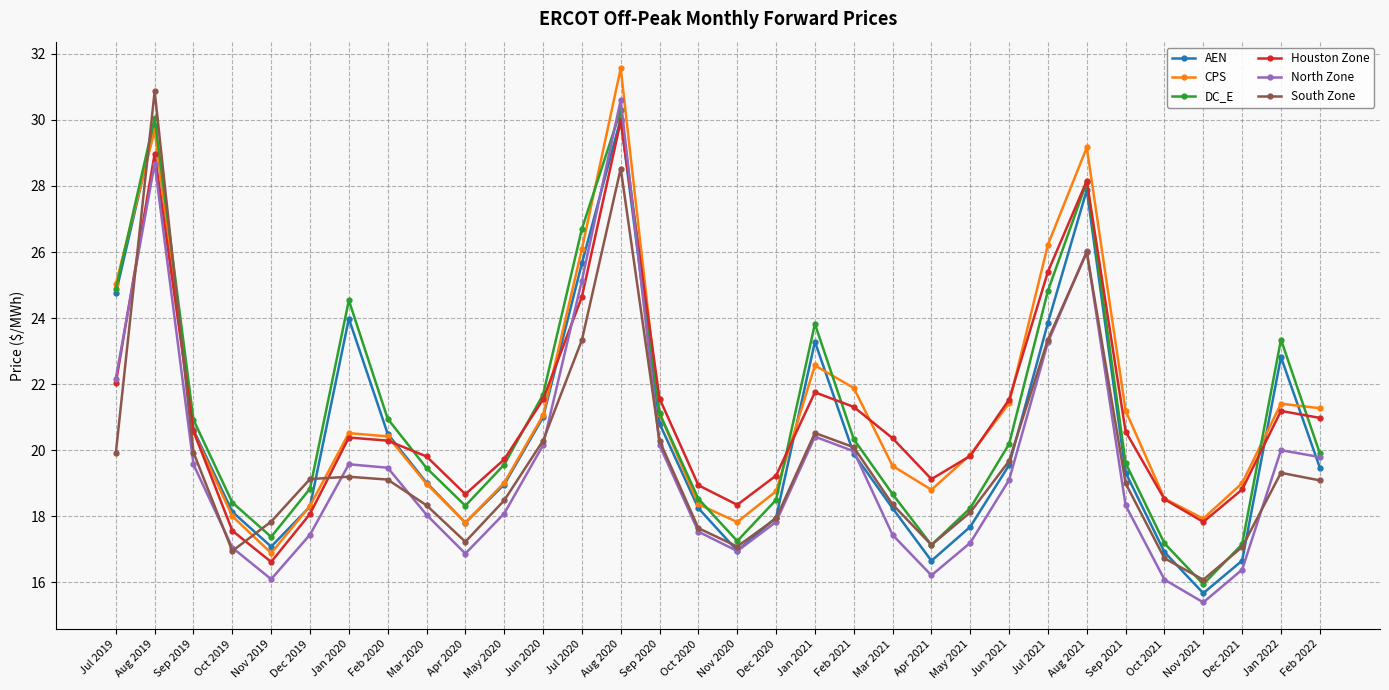

After their last crossing, which series has the higher values: DC_E or South Zone?

DC_E